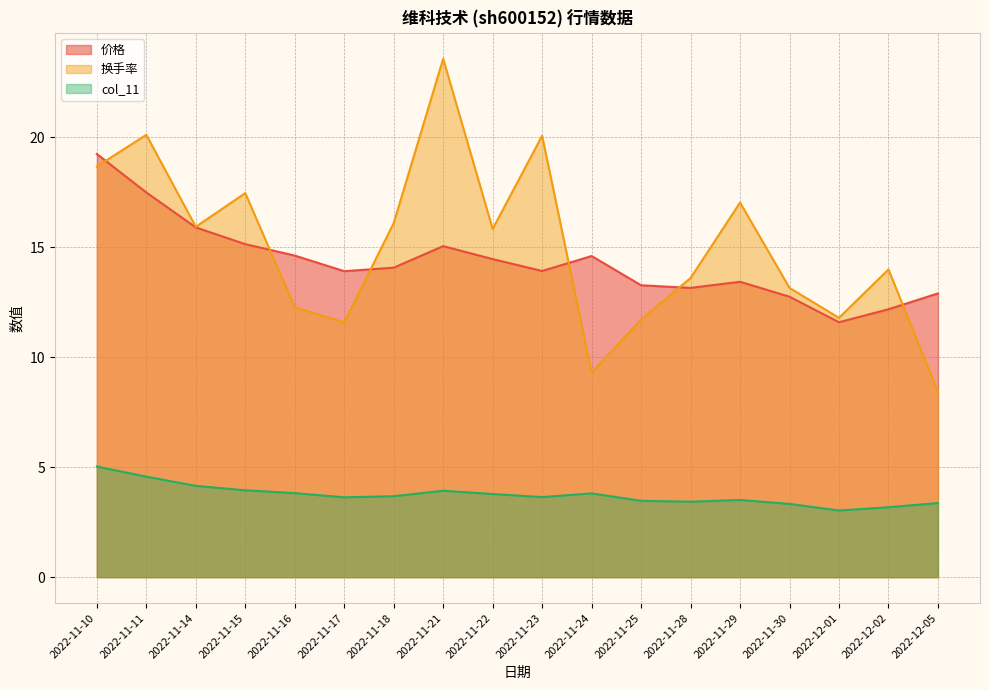

The 换手率 series shows 11.6 at 2022-11-17. True or false?

True